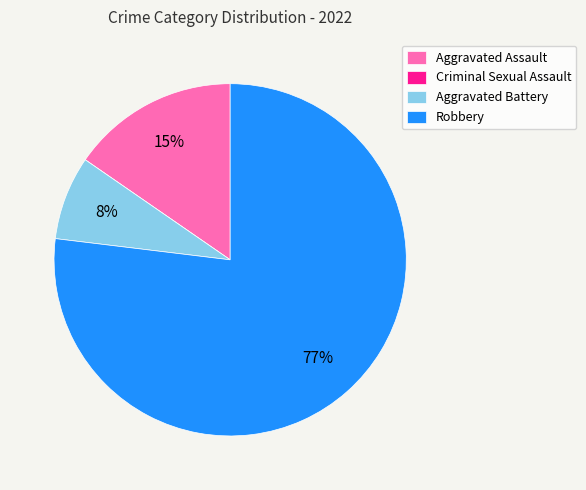

Is it true that Aggravated Assault is 15% of the pie?

True